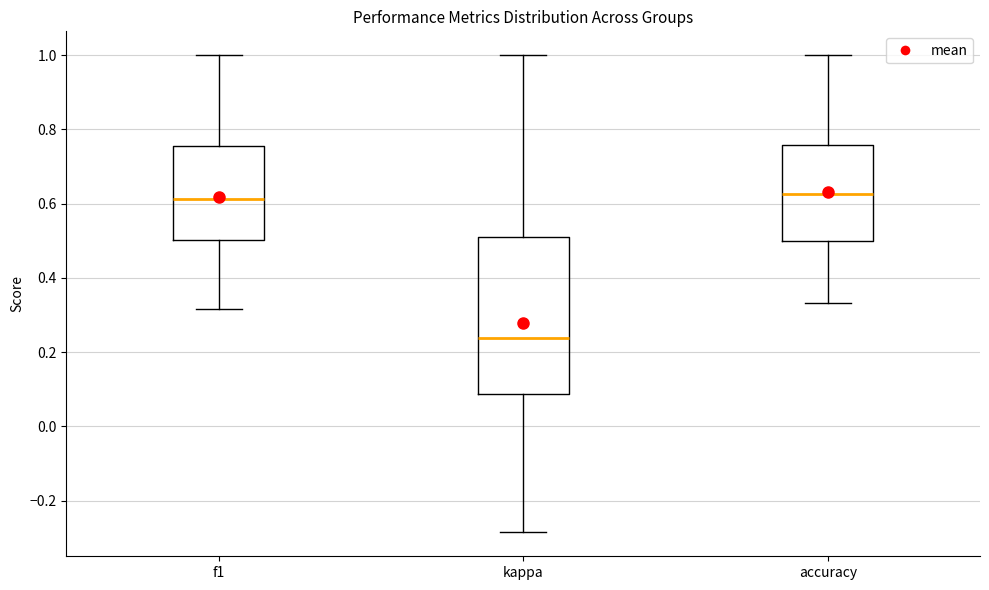

Where does the median line of the box for kappa sit on the y-axis? The values are not printed on the chart, so give them approximately, as read against the axis.

0.24